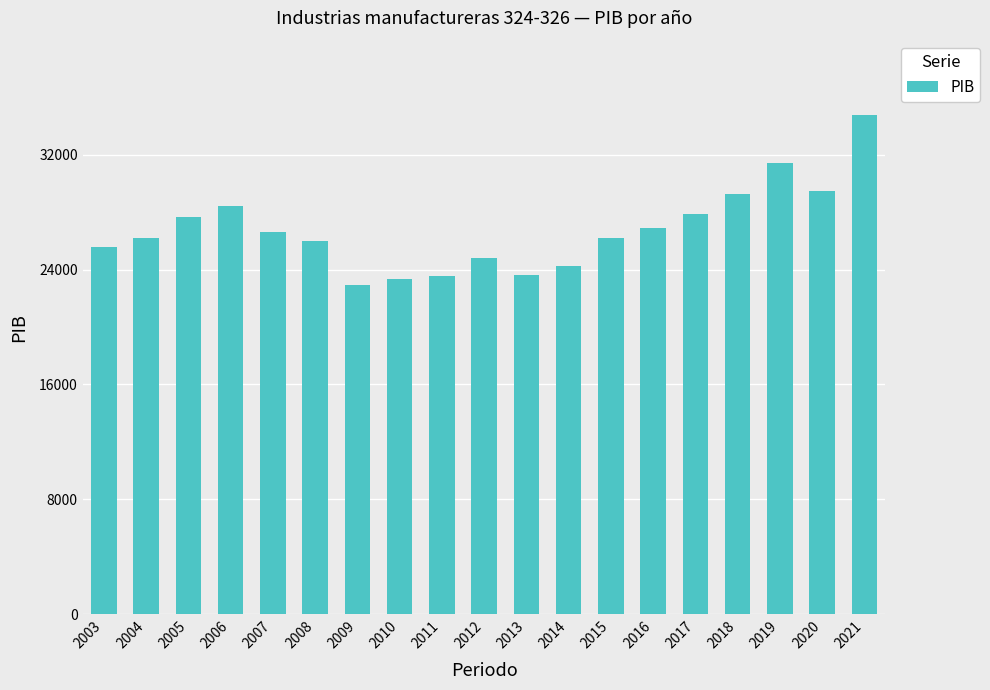

How many categories are shown in the chart?

19